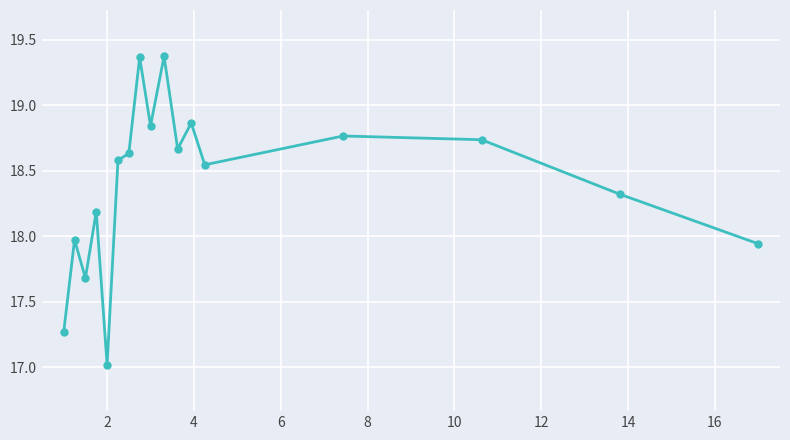

What is the value of the 3rd point from the left?

17.7